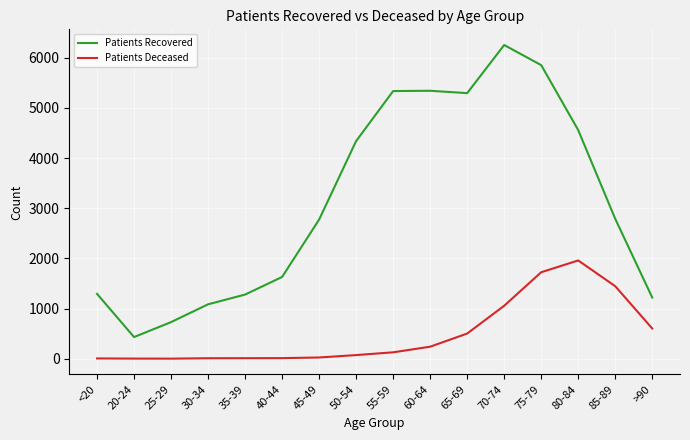

What is the maximum value shown in the chart?

6253